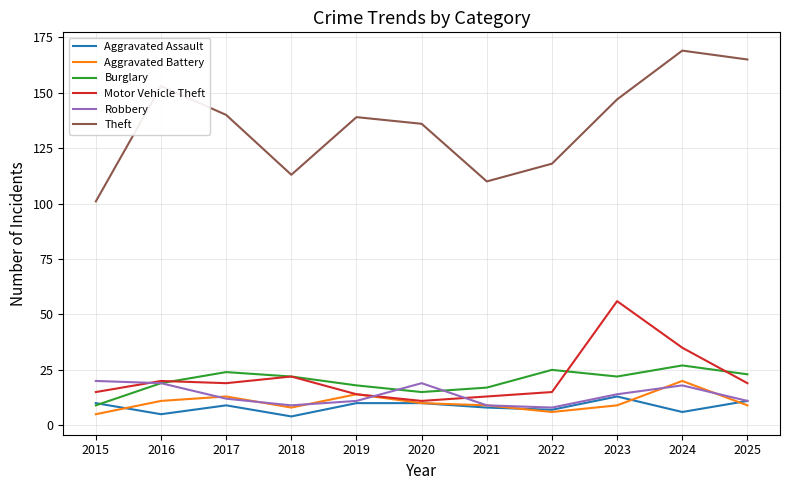

What is the total value across all series at 2017?

217